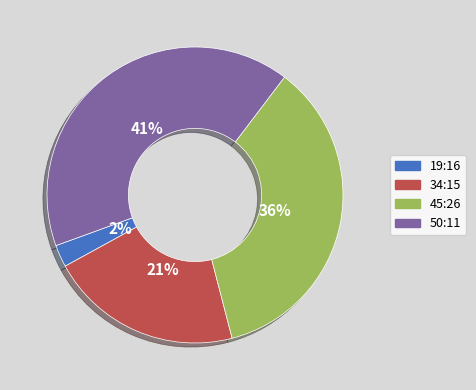

Combined, do 50:11 and 34:15 account for over 50%?

Yes